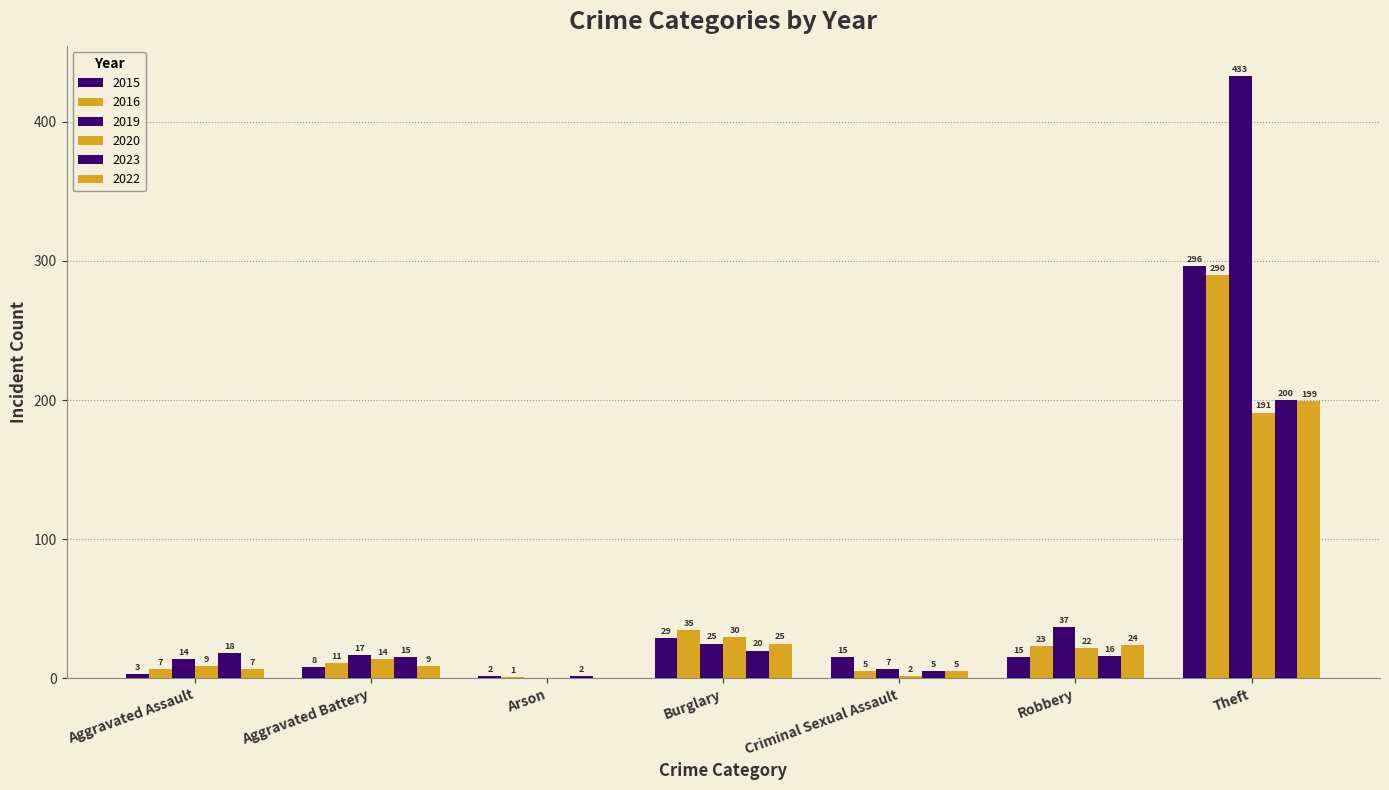

What position from the right is Criminal Sexual Assault?

3